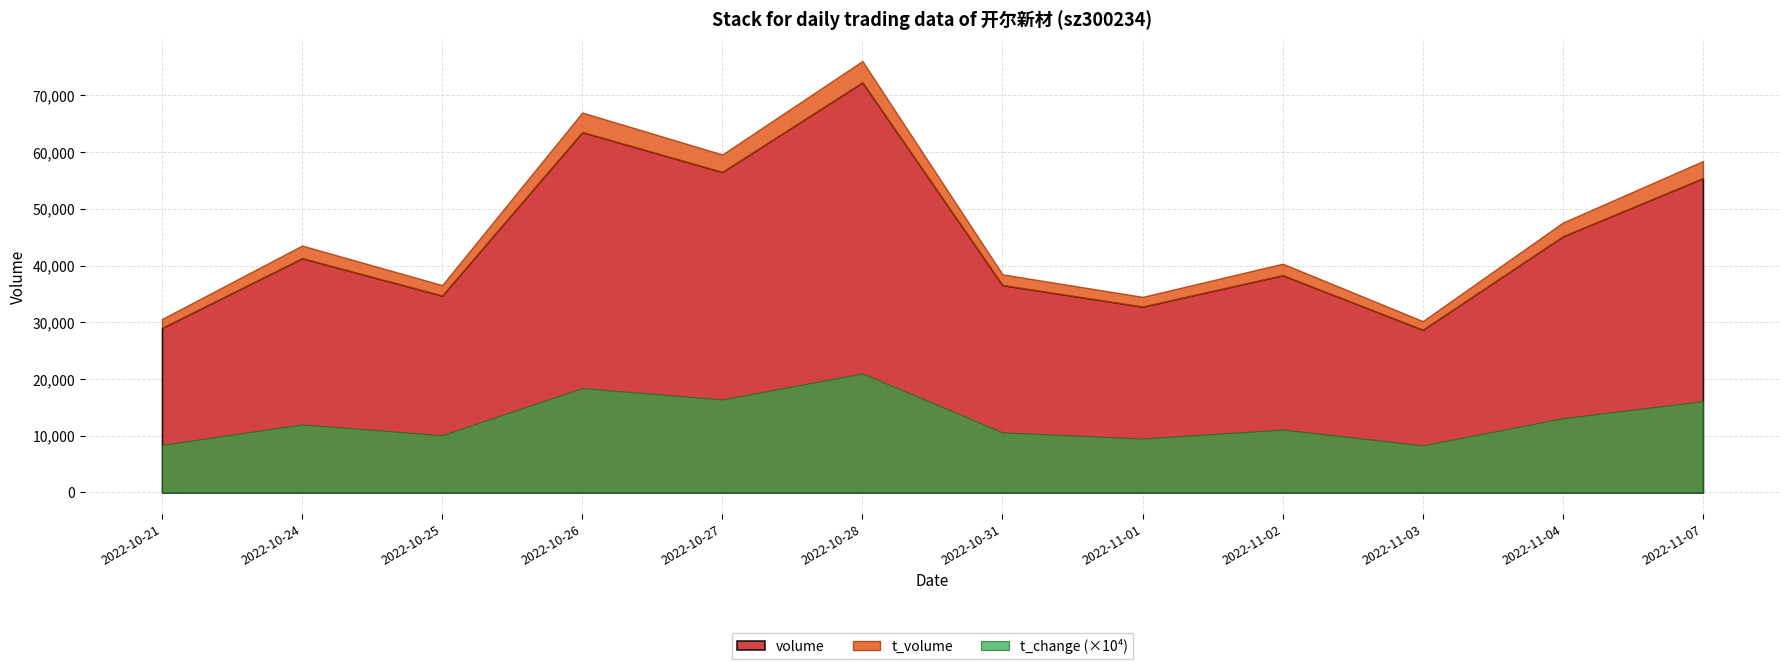

At which label does t_change first exceed 1?

2022-10-24